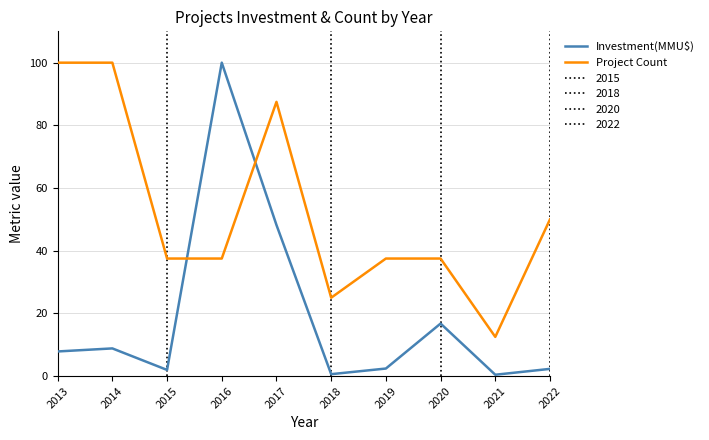

What is the greatest value displayed?

100.0